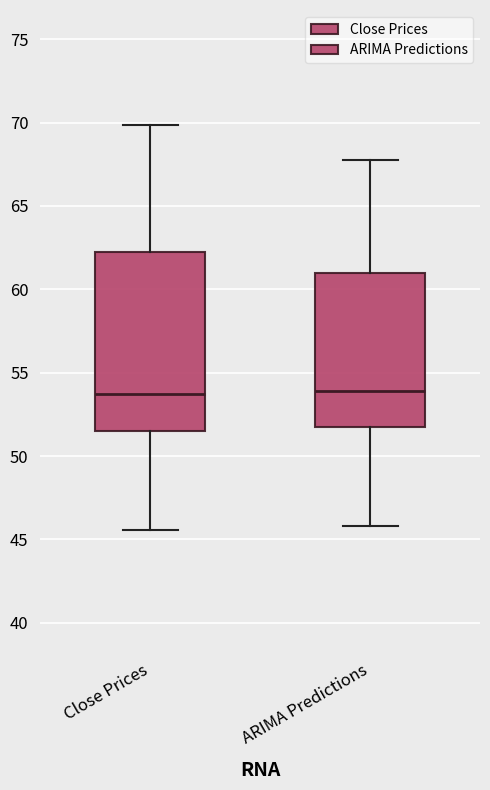

Comparing the boxes themselves (not the whiskers), which one is the tallest?

Close Prices